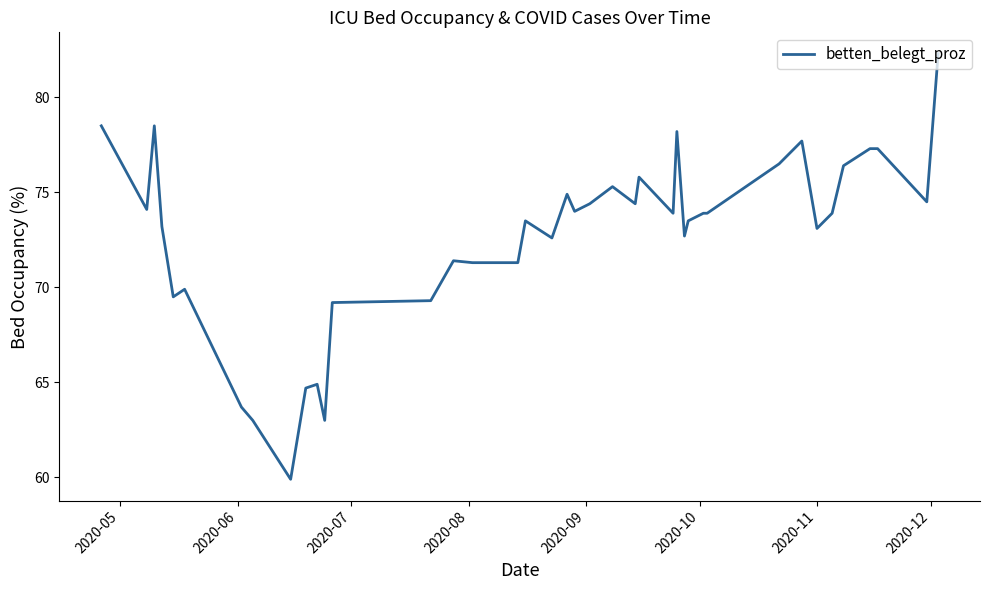

What is the maximum value shown in the chart?

82.3